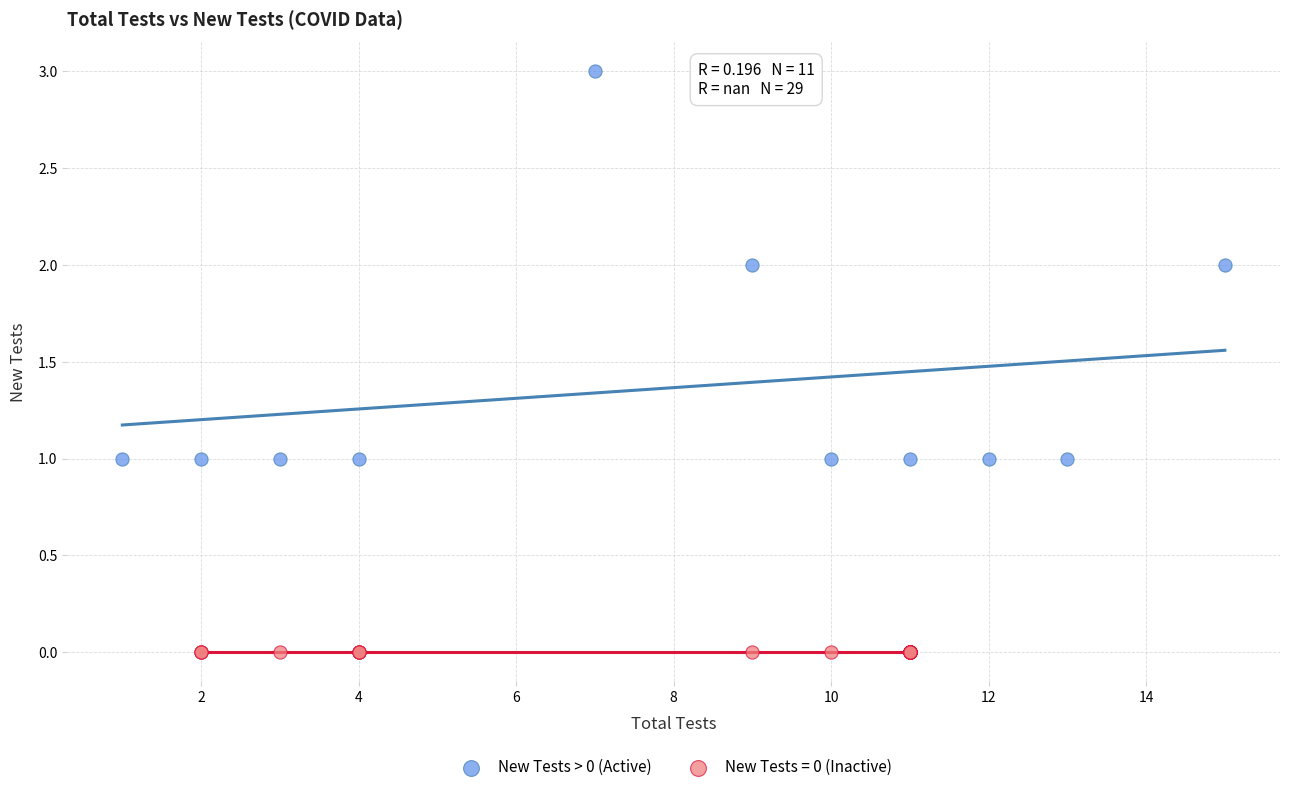

Which series reaches the maximum Y coordinate?

New Tests > 0 (Active)